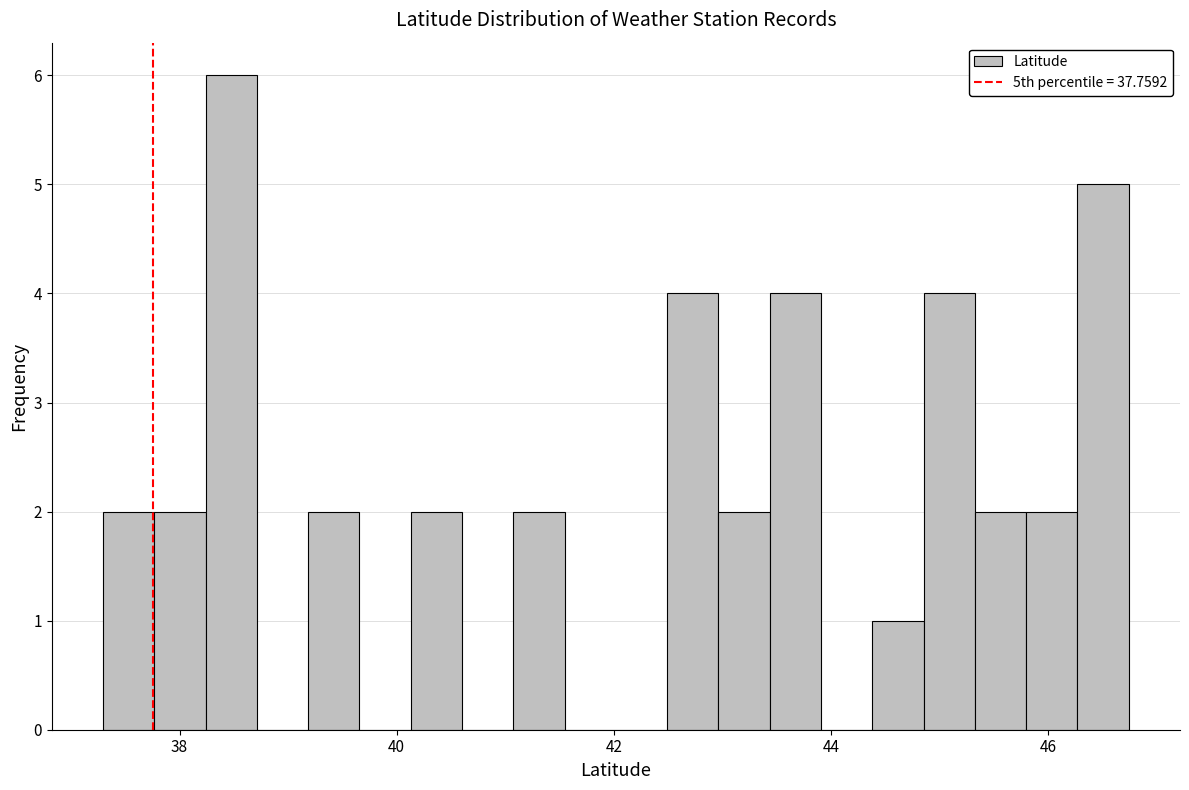

Read against the x-axis, roughly where is the centre of the tallest bar?

38.4